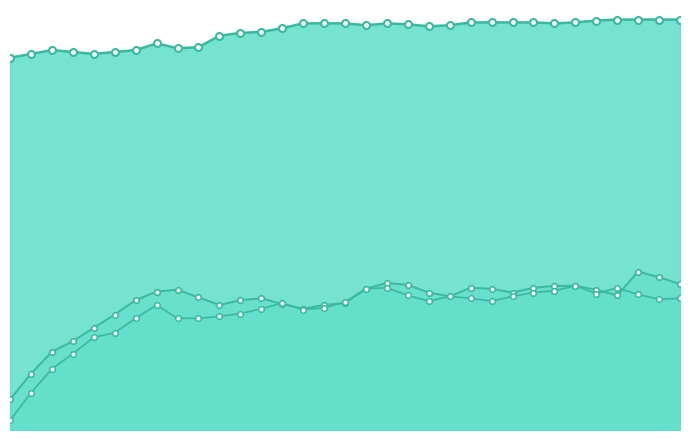

What are all the series names shown in the legend?

Basal_line, 20 mM KCl_line, 40 mM KCl_line